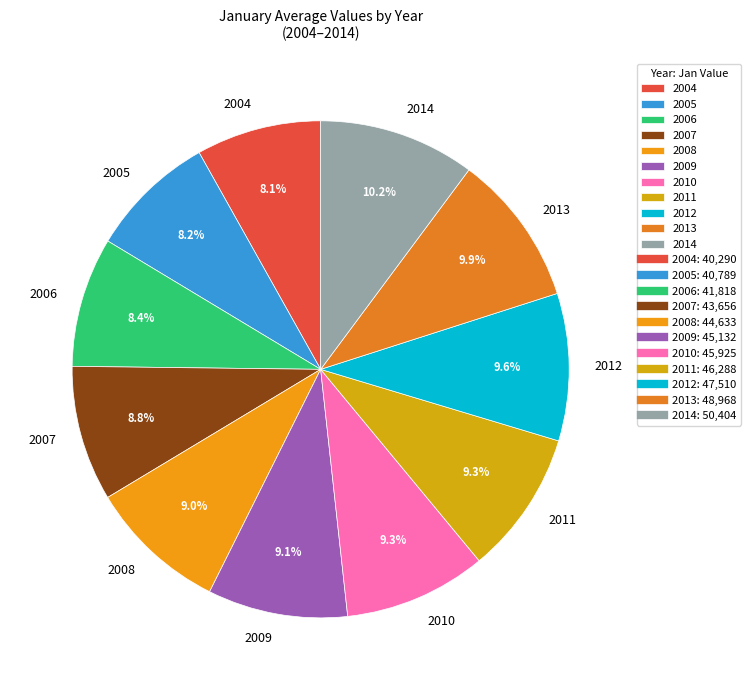

How many segments does this pie chart have?

11